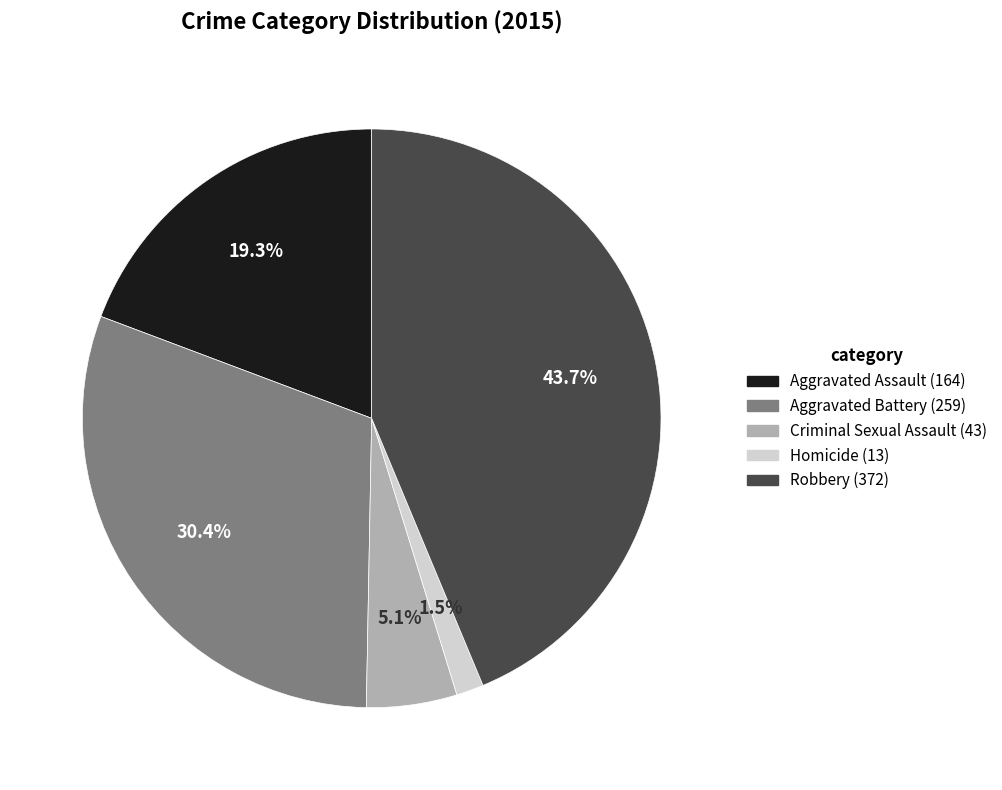

How many slices are in this pie chart?

5